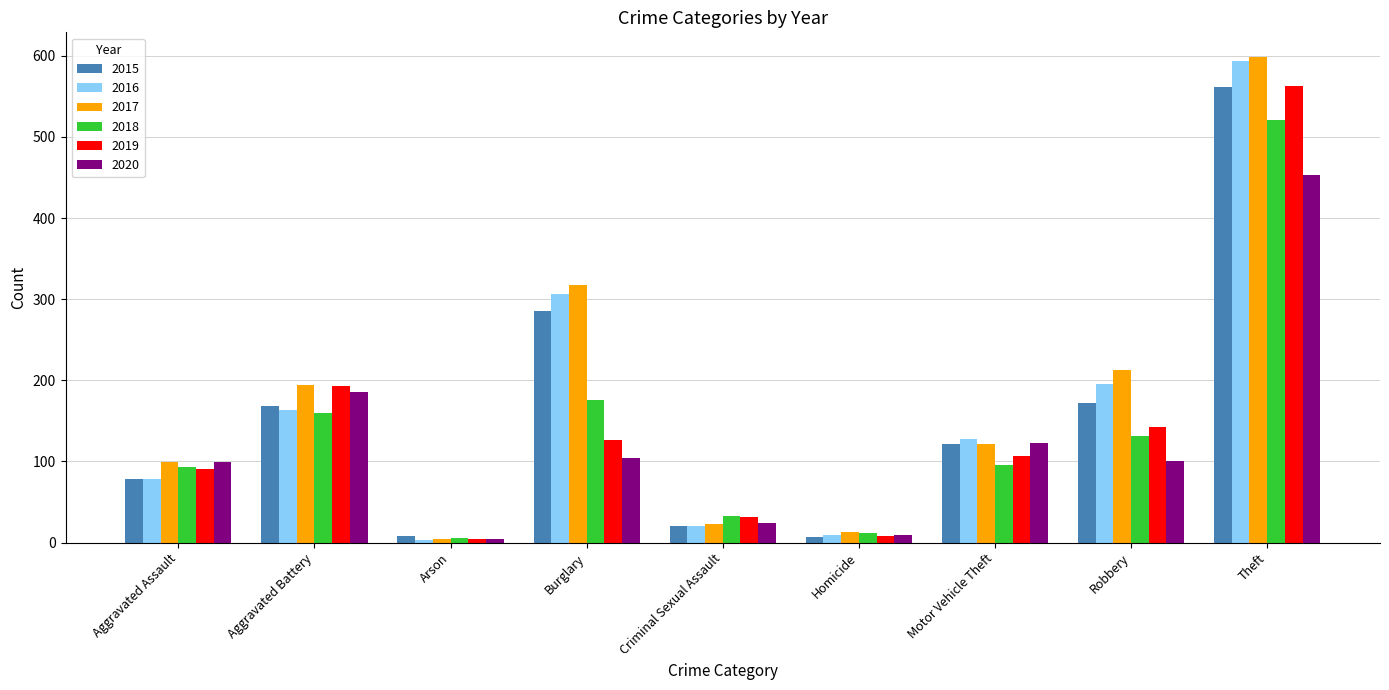

What are all the series names shown in the legend?

2015, 2016, 2017, 2018, 2019, 2020